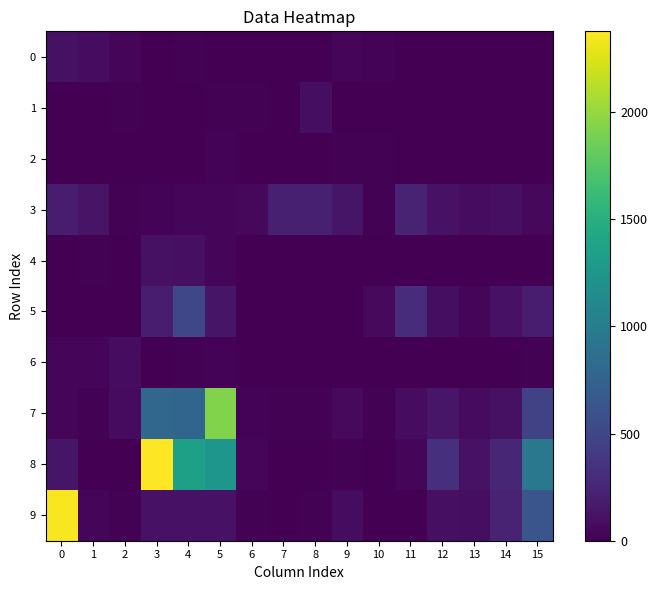

Which label corresponds to the smallest value in the chart?

7